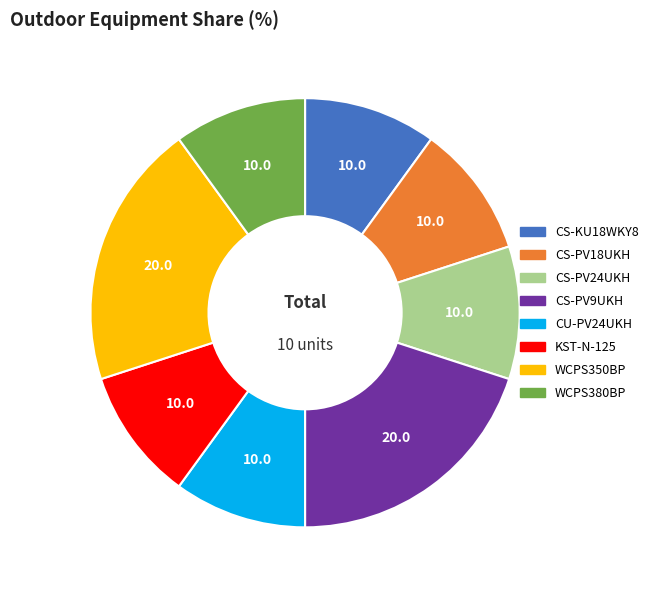

The CS-PV24UKH slice represents 10% of the pie. True or false?

True